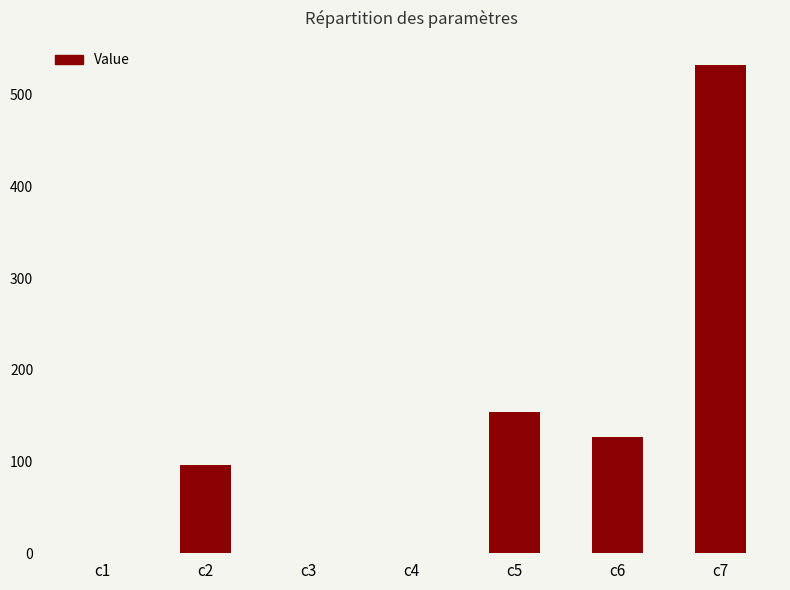

The value at c3 is 0.0. True or false?

True